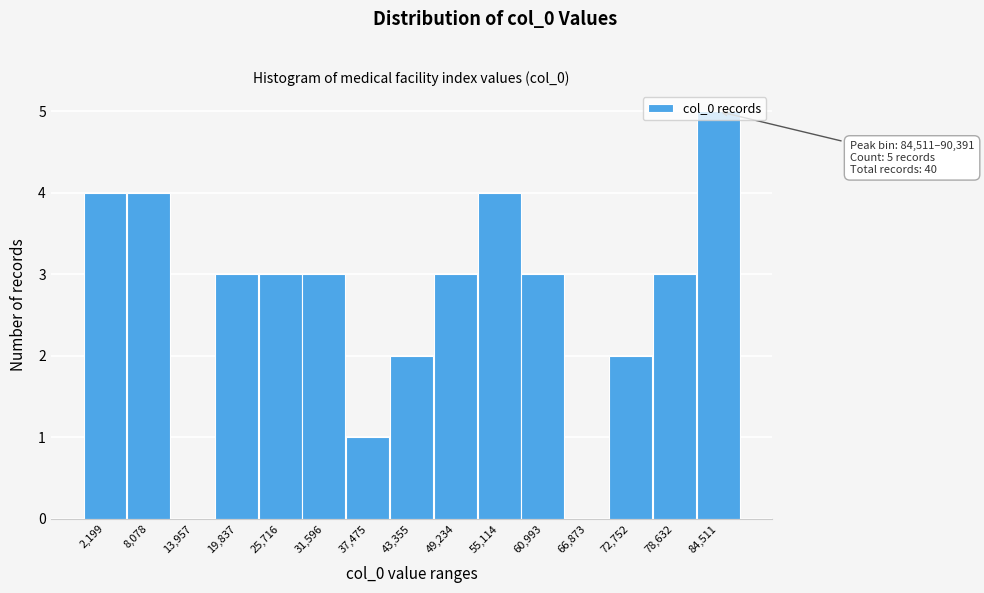

Approximately how many times larger is the value at 49,234 compared to 84,511?

0.6